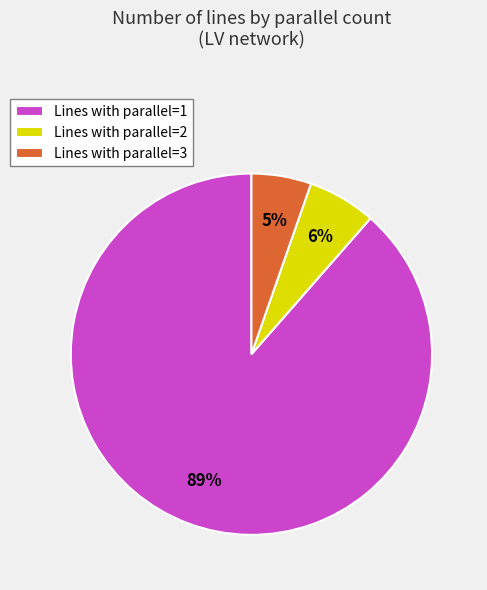

What is the smallest slice in the pie chart?

Lines with parallel=3